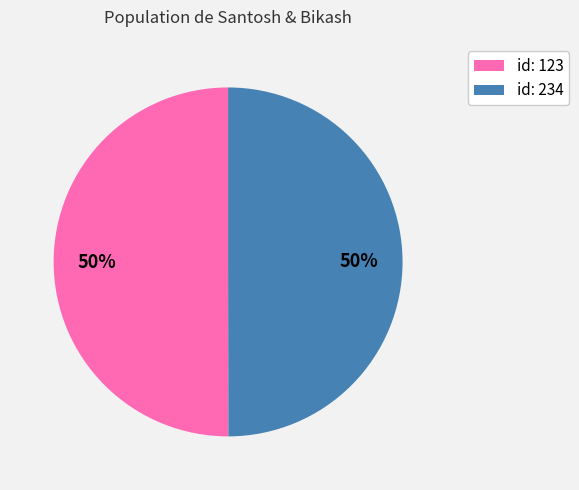

To the nearest percent, what portion does id: 234 represent?

50%